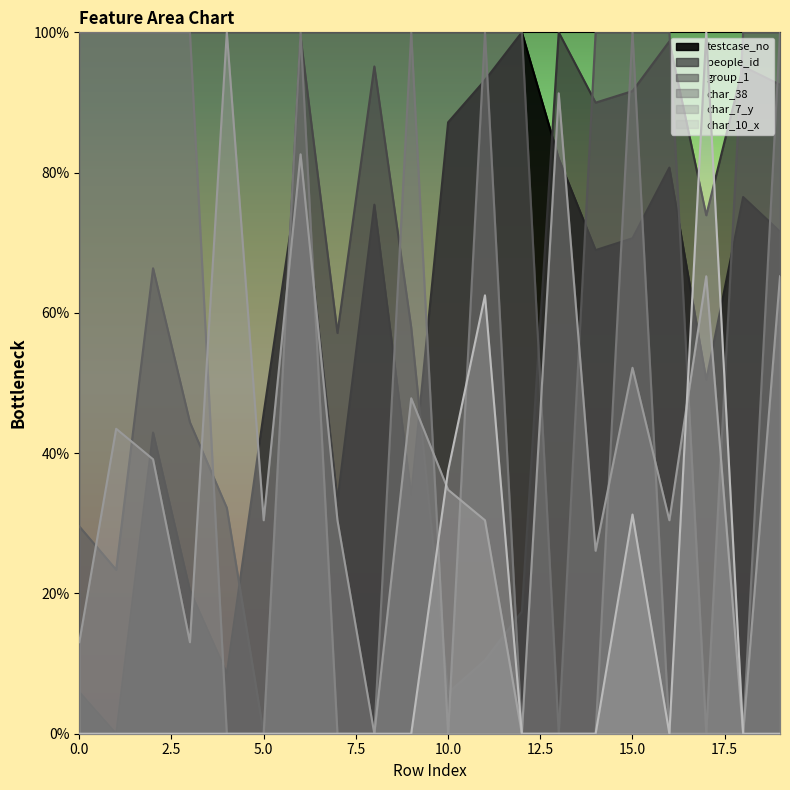

Where is people_id nearest to the value 50?

3